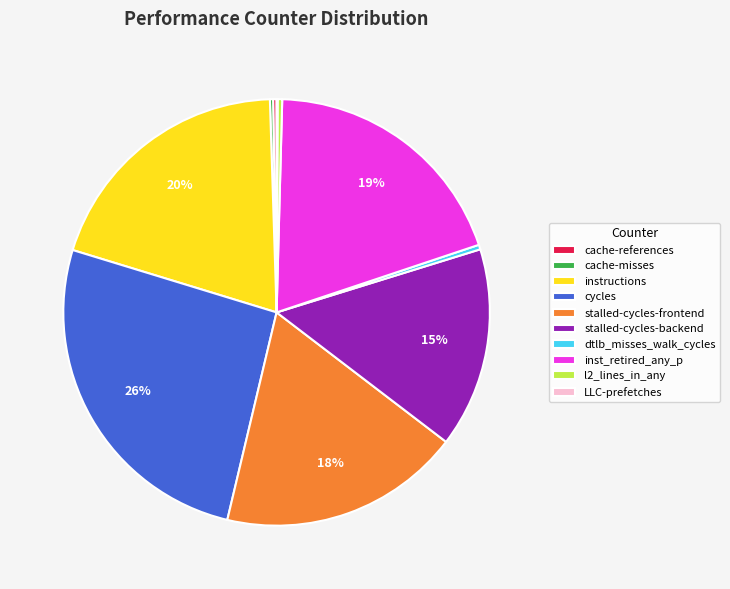

To the nearest percent, what is the average slice percentage?

10%